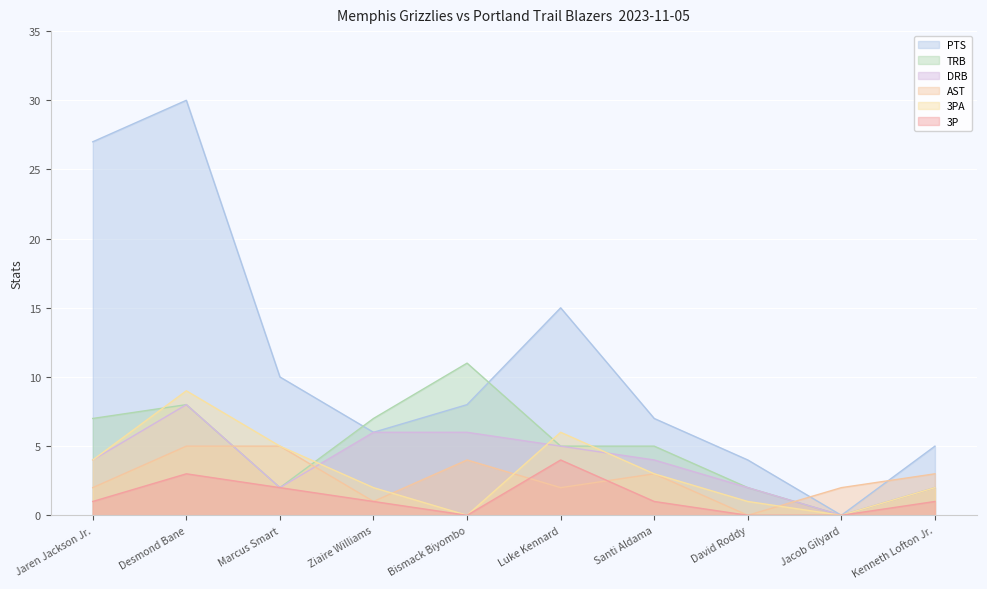

How many series are shown in this chart?

6